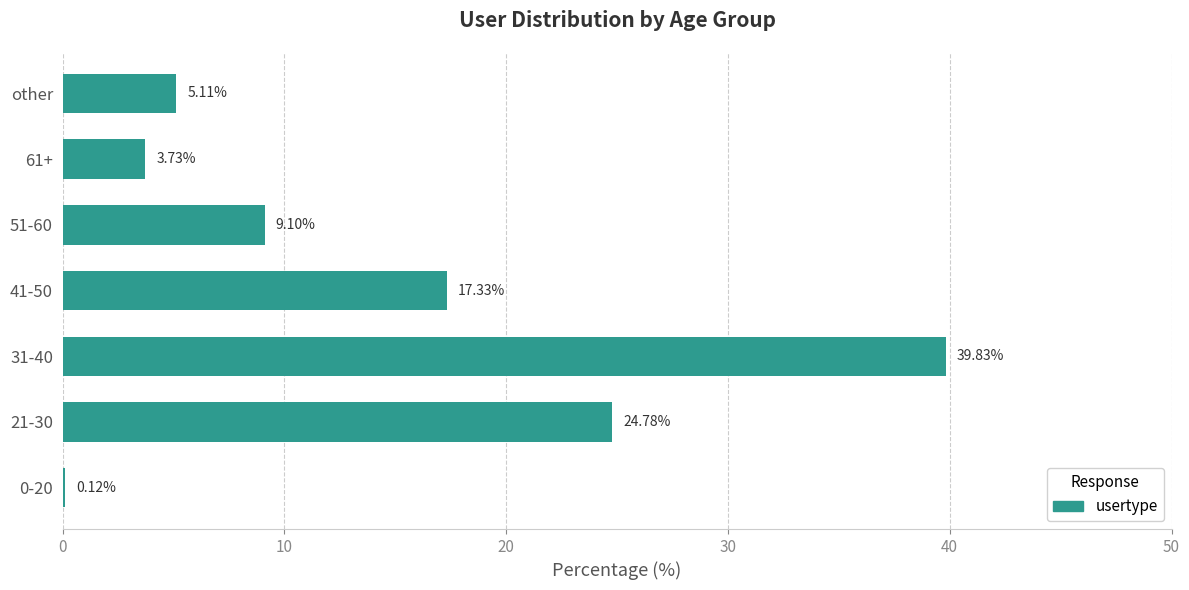

What is the sum of all values?

100.0